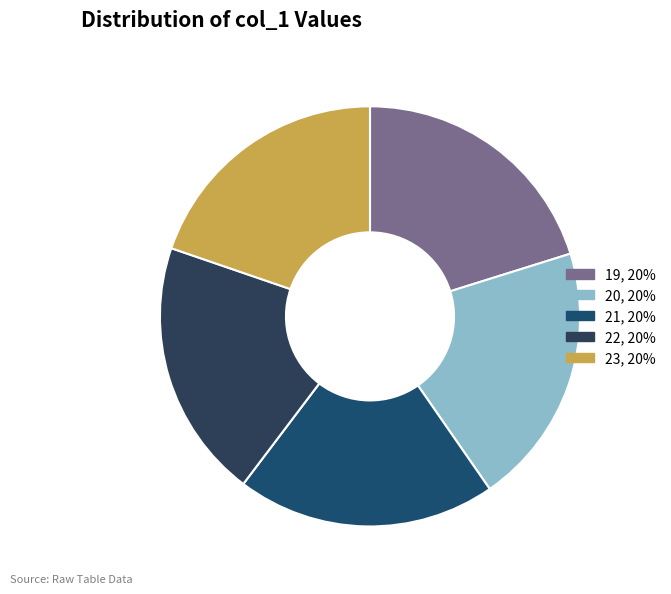

What is the smallest slice in the pie chart?

19